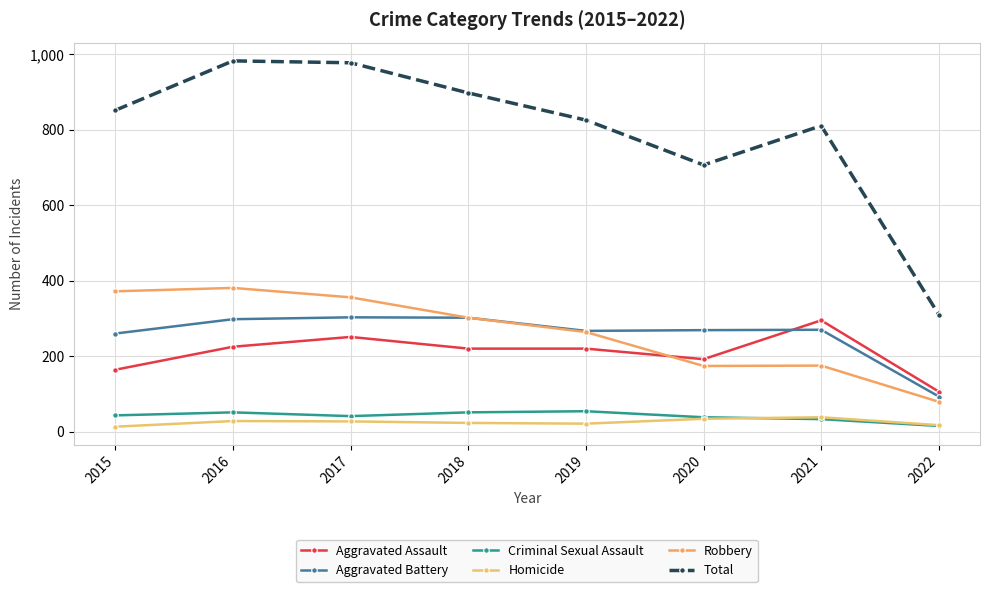

List the labels in order of Aggravated Assault value, smallest first.

2022, 2015, 2020, 2018, 2019, 2016, 2017, 2021